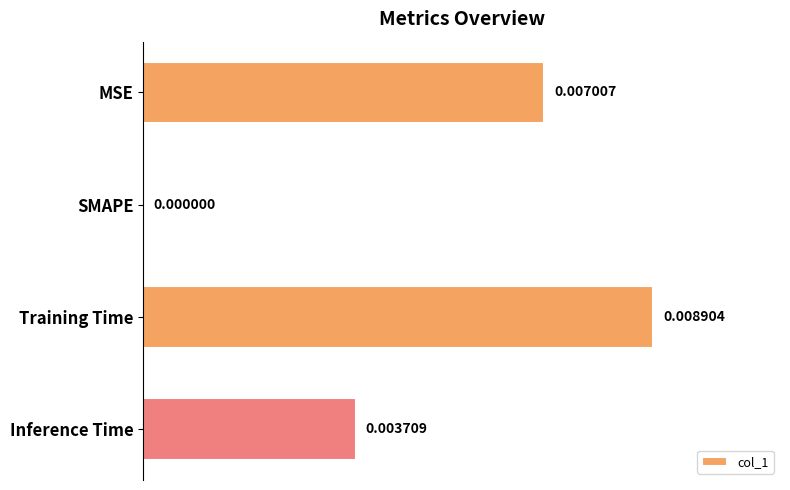

Which has a higher value, MSE or Training Time?

Training Time